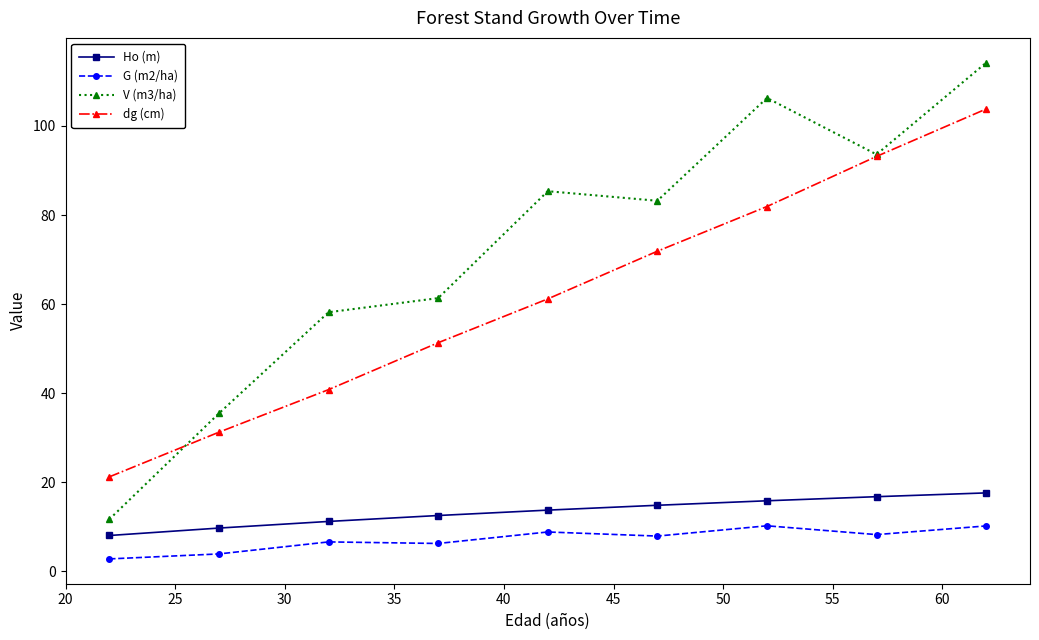

What is the value of the Ho (m) point at the 8th from the left?

16.7